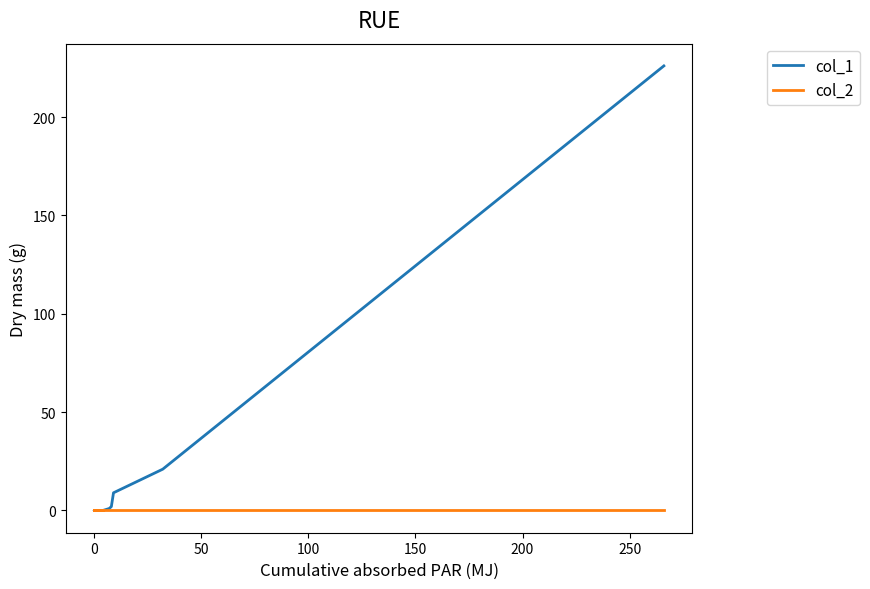

Which series changed the most between 150 and 12?

col_1